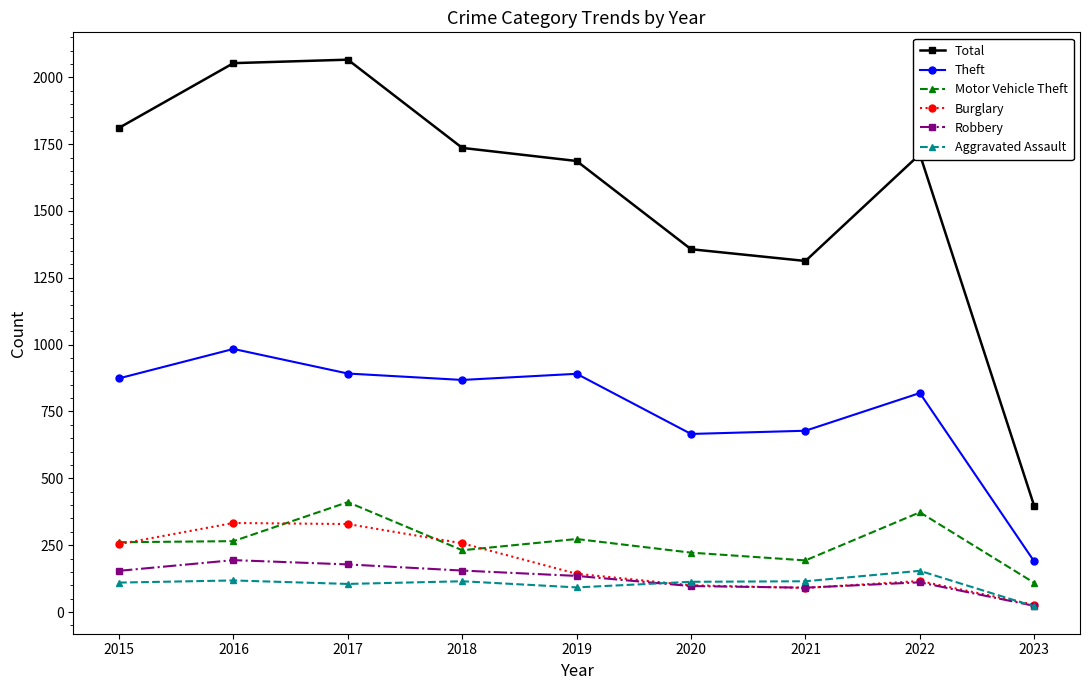

How many data points in Burglary are less than 143?

4